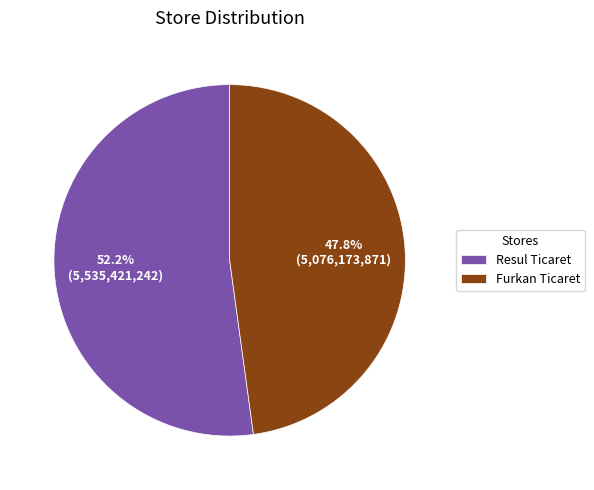

To the nearest percent, what is the combined percentage of Resul Ticaret and Furkan Ticaret?

100%